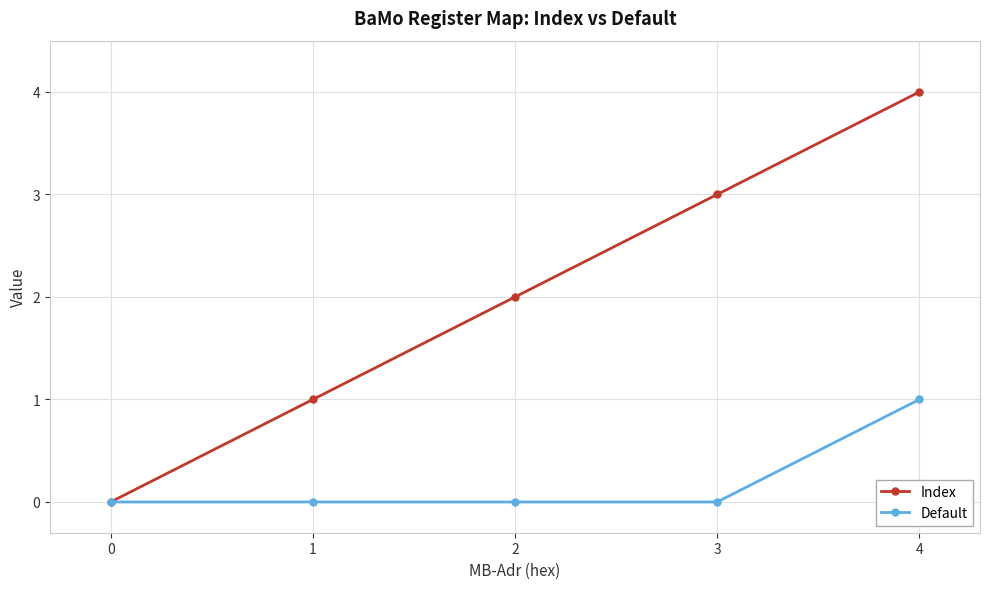

Count the Index values in the range 1 to 3.

3